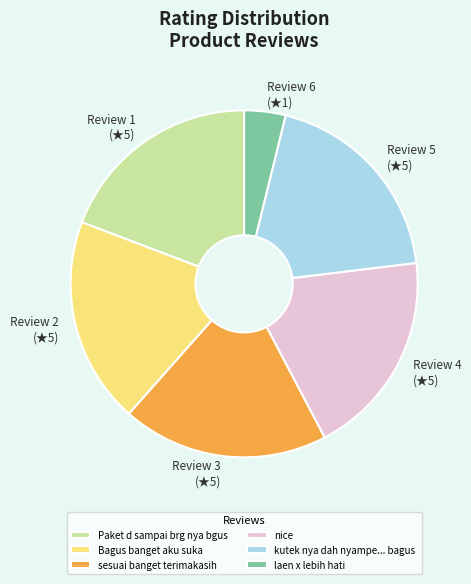

The Paket d sampai brg nya bgus slice represents 30% of the pie. True or false?

False